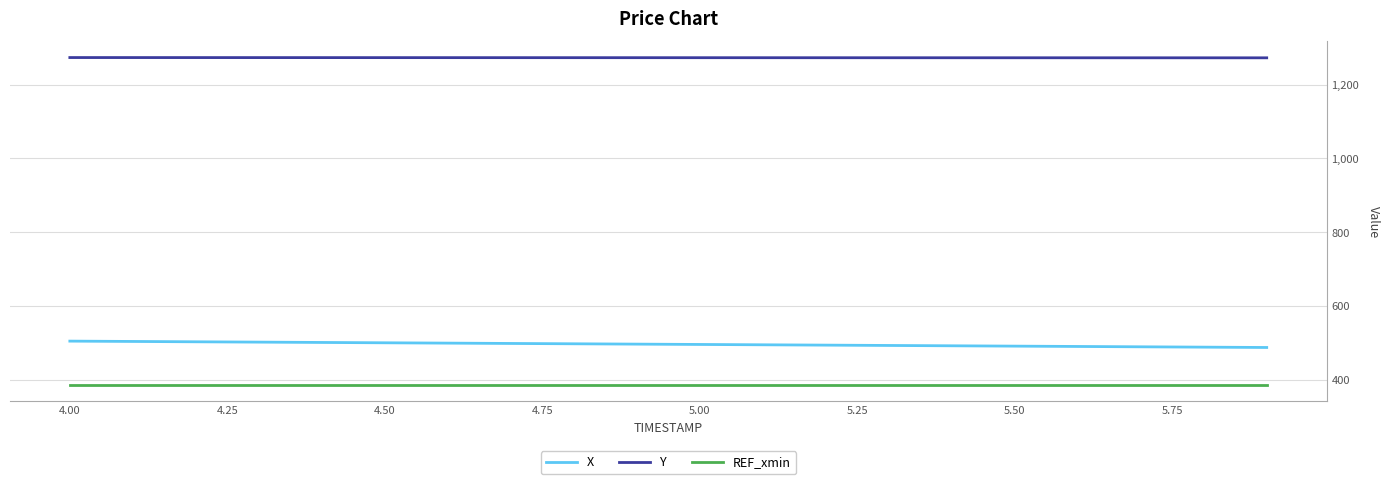

Which series has the largest total across all categories?

Y